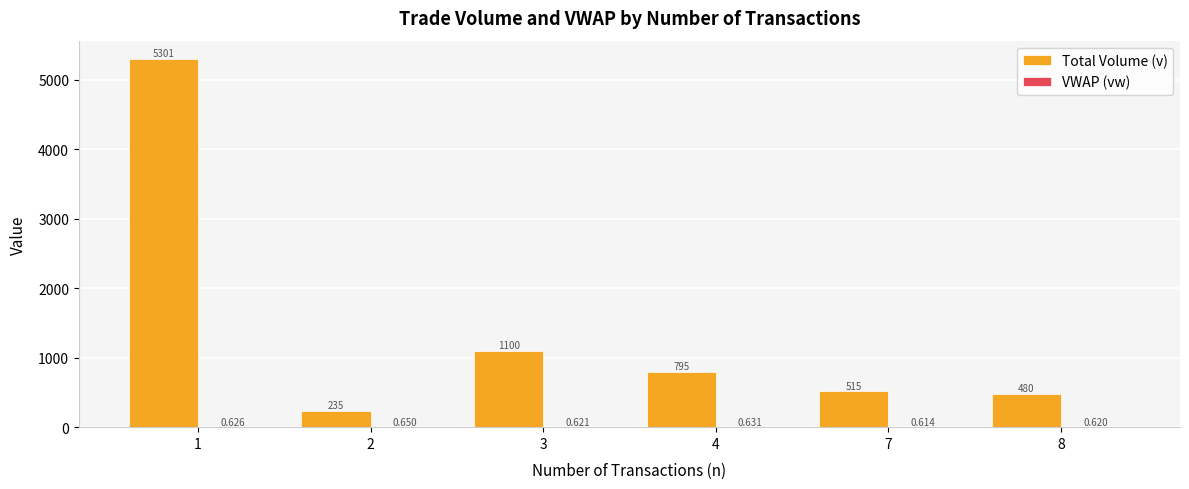

Which series has the largest total across all categories?

Total Volume (v)